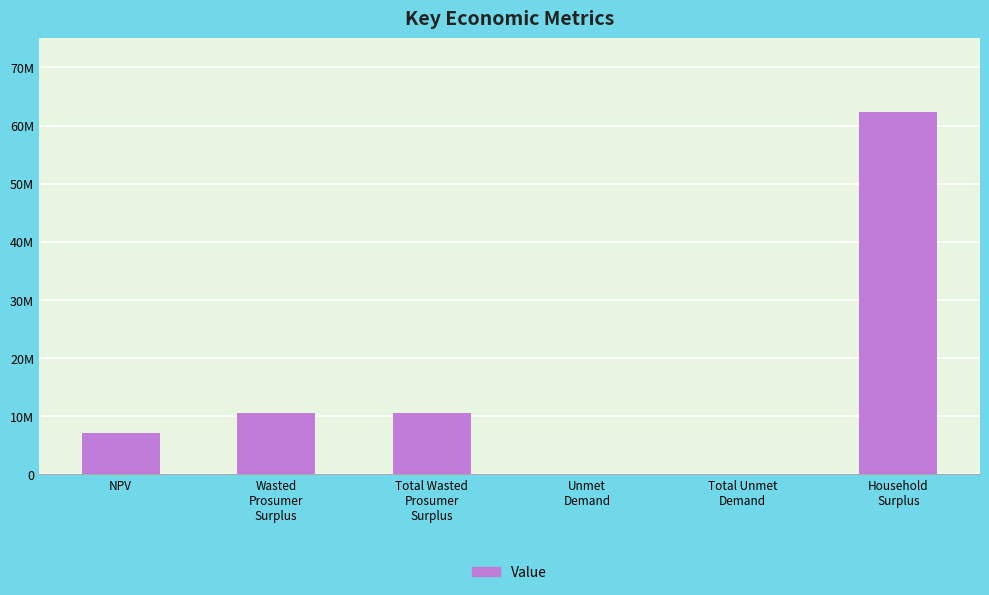

What is the sum of all values?

90736479.5